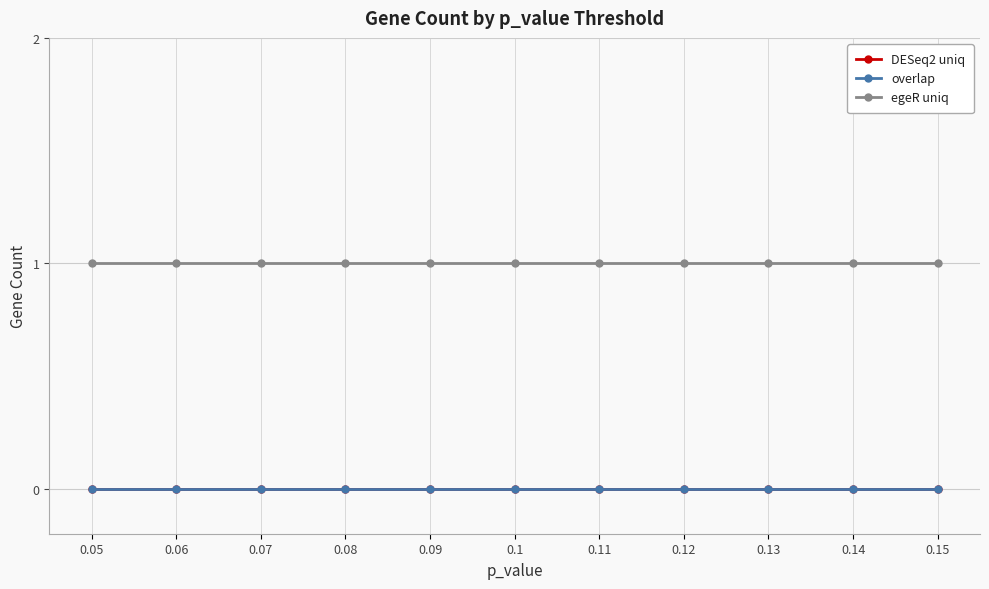

Rank the categories by egeR uniq value from highest to lowest.

0.05, 0.06, 0.07, 0.08, 0.09, 0.1, 0.11, 0.12, 0.13, 0.14, 0.15